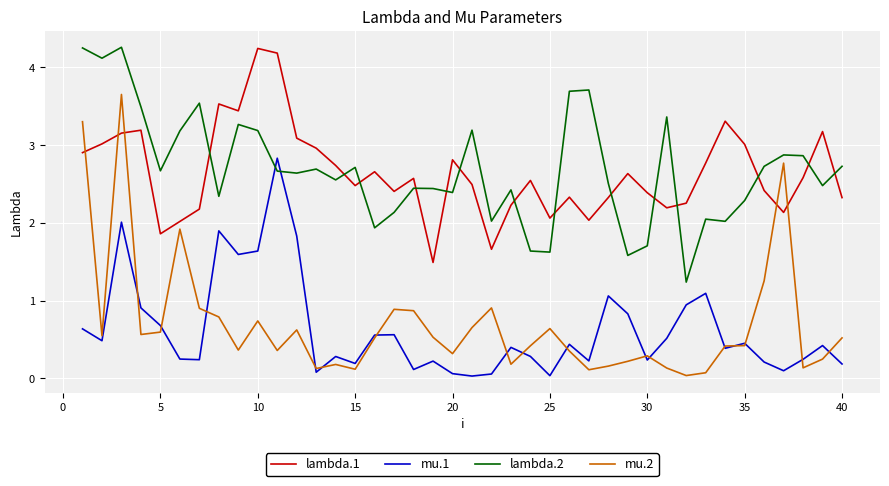

True or false: mu.2 and lambda.2 cross at least once.

False